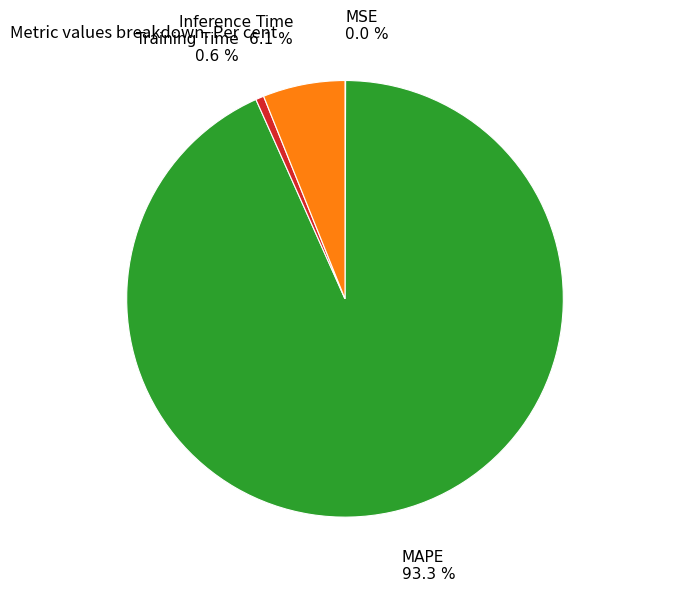

Which slice is the largest?

MAPE